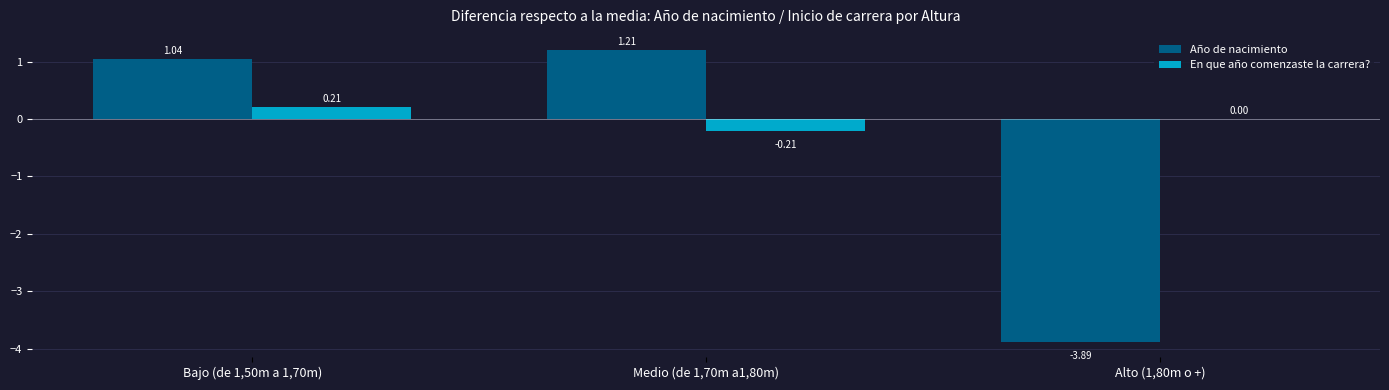

Which series changed the most between Medio (de 1,70m a1,80m) and Alto (1,80m o +)?

Año de nacimiento